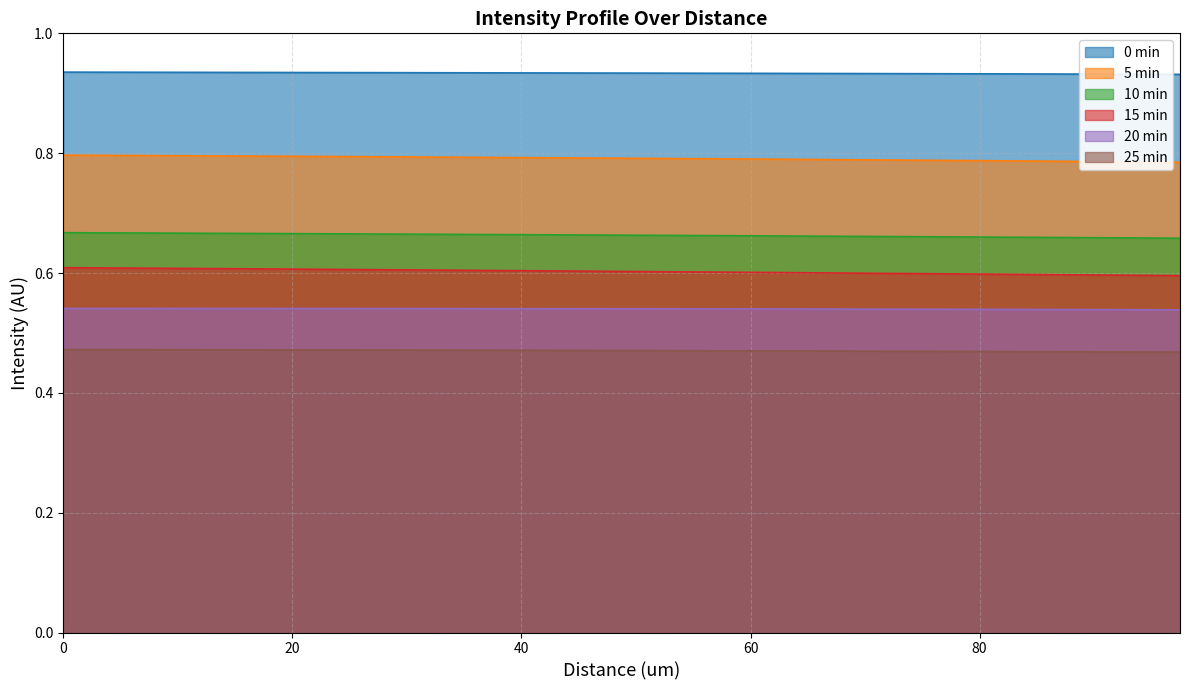

Which has a higher value, 27.5 or 20.0?

20.0